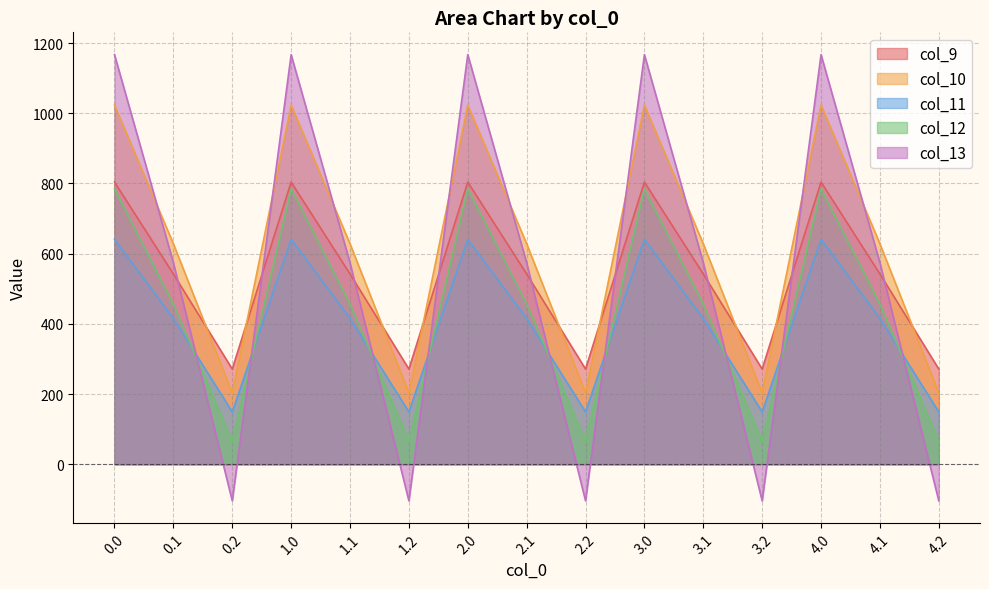

Rank the series at 1.0 from lowest to highest value.

col_11, col_12, col_9, col_10, col_13